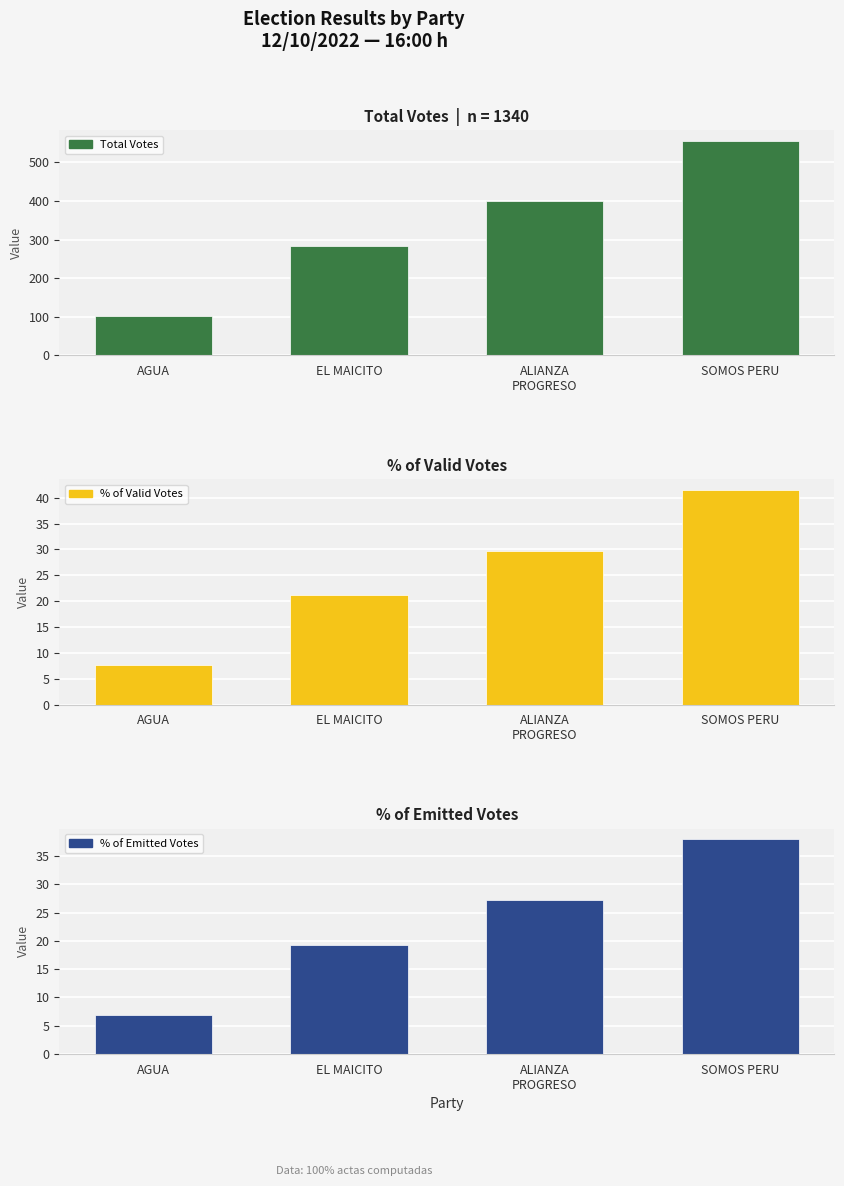

Which category has the lowest value in the Total Votes series?

AGUA